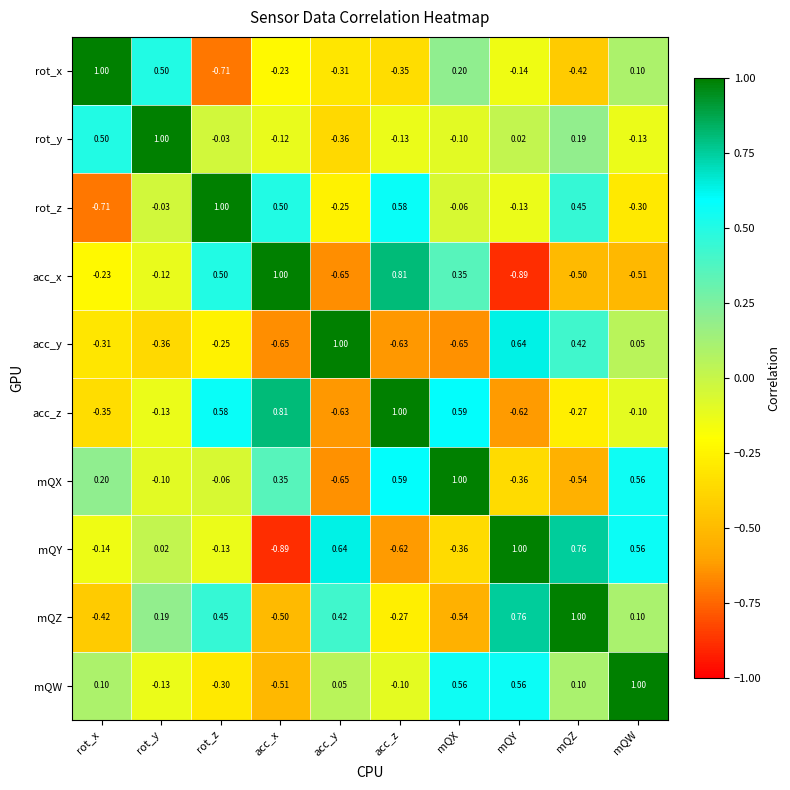

Is the value of mQW at mQX greater than the value of acc_x at mQZ?

Yes